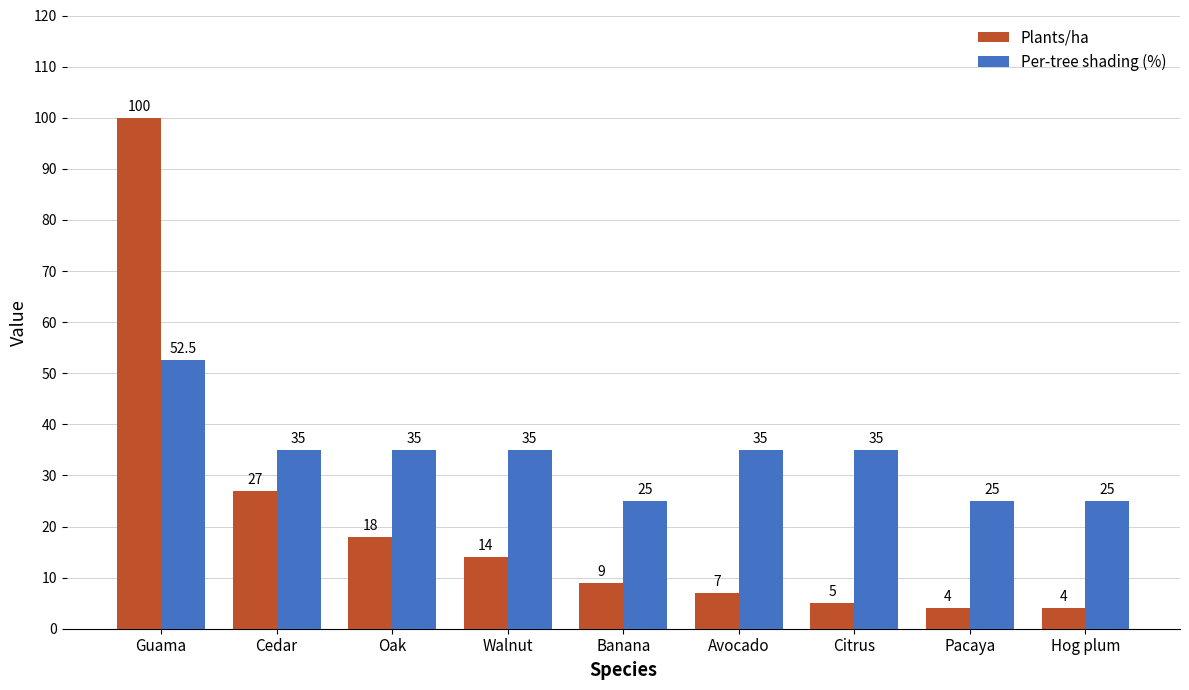

What value does the Per-tree shading (%) series have at Guama?

52.5